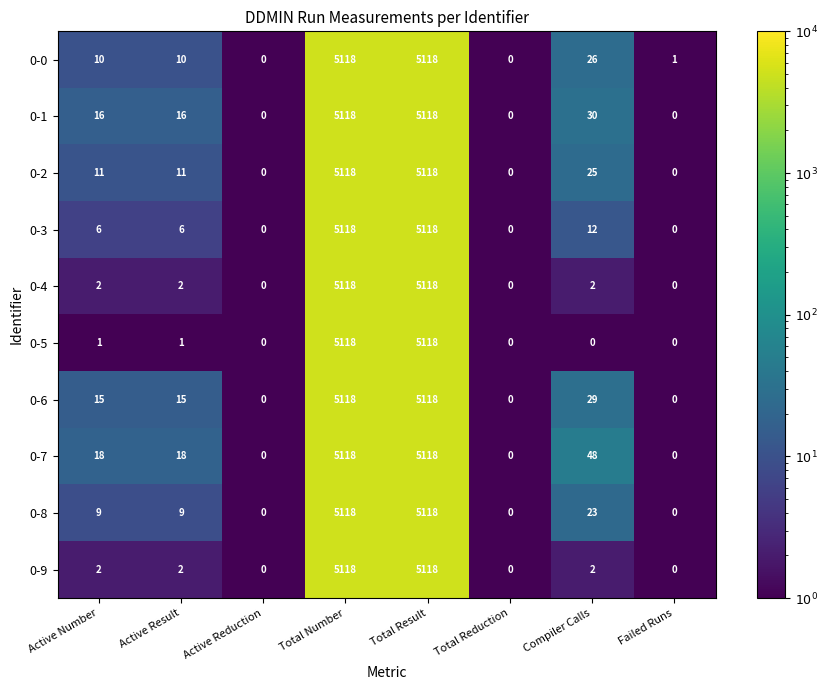

Where is 0-1 nearest to the value 2559?

Compiler Calls